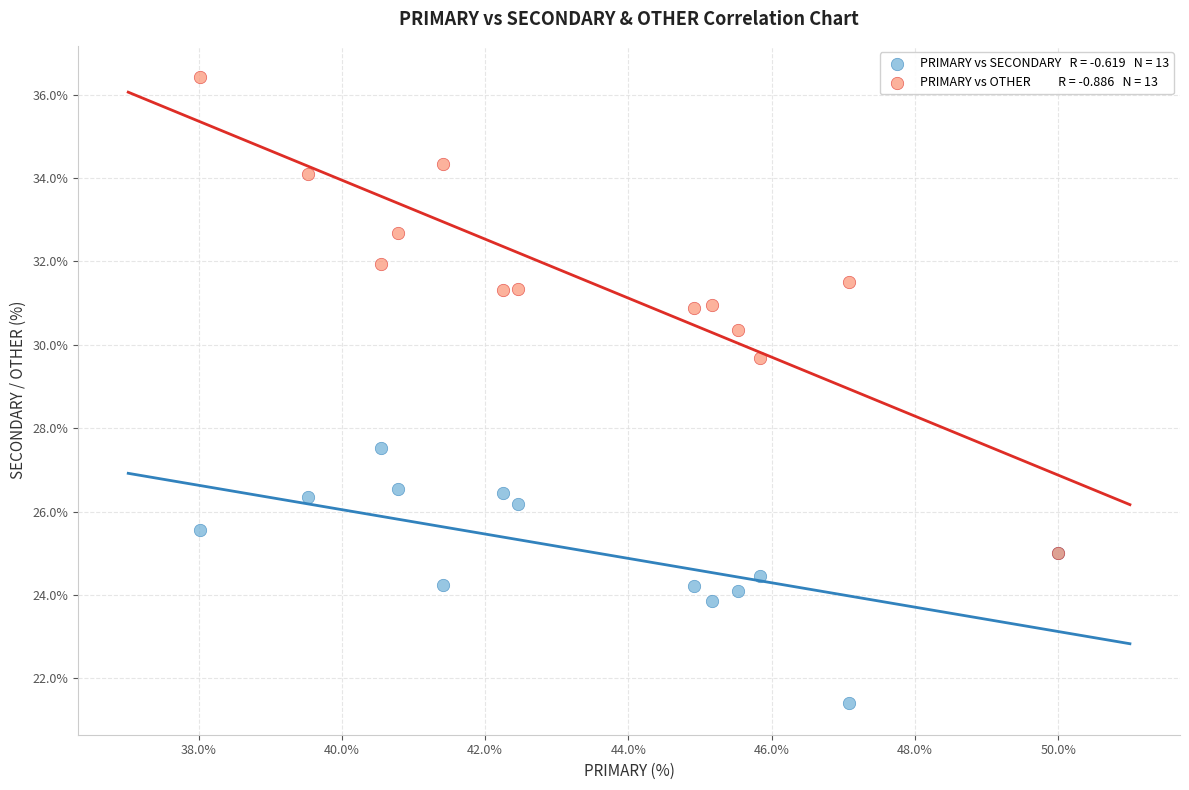

Across all series, what Y value is closest to 28?

27.5